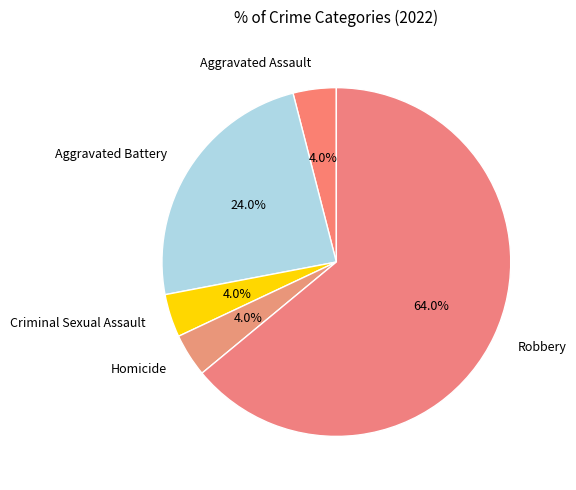

To the nearest percent, what portion does Criminal Sexual Assault represent?

4%